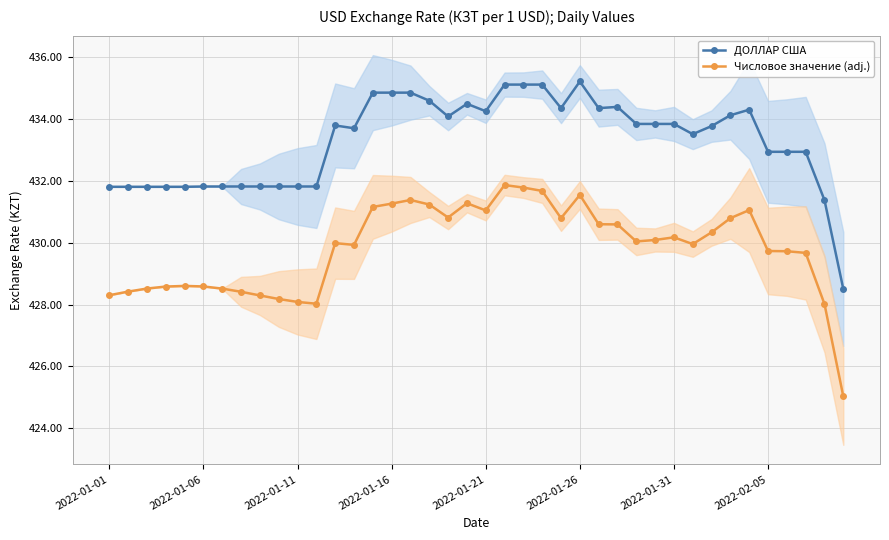

What position from the right is 8?

32